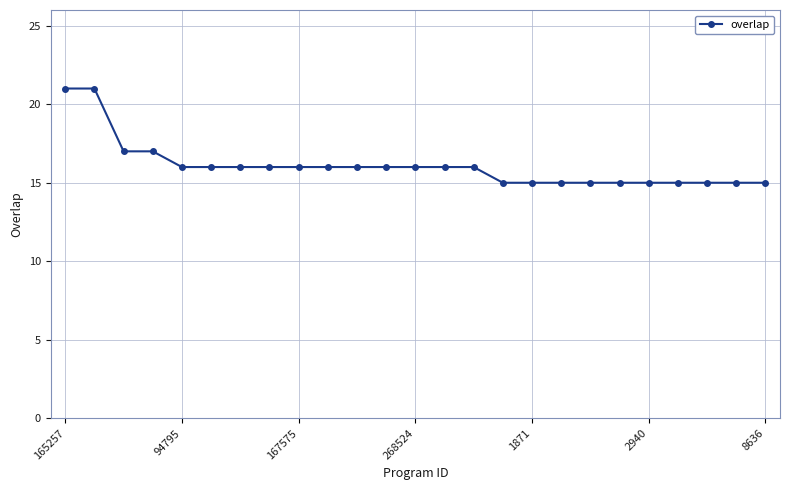

What is the value of the 6th point from the left?

16